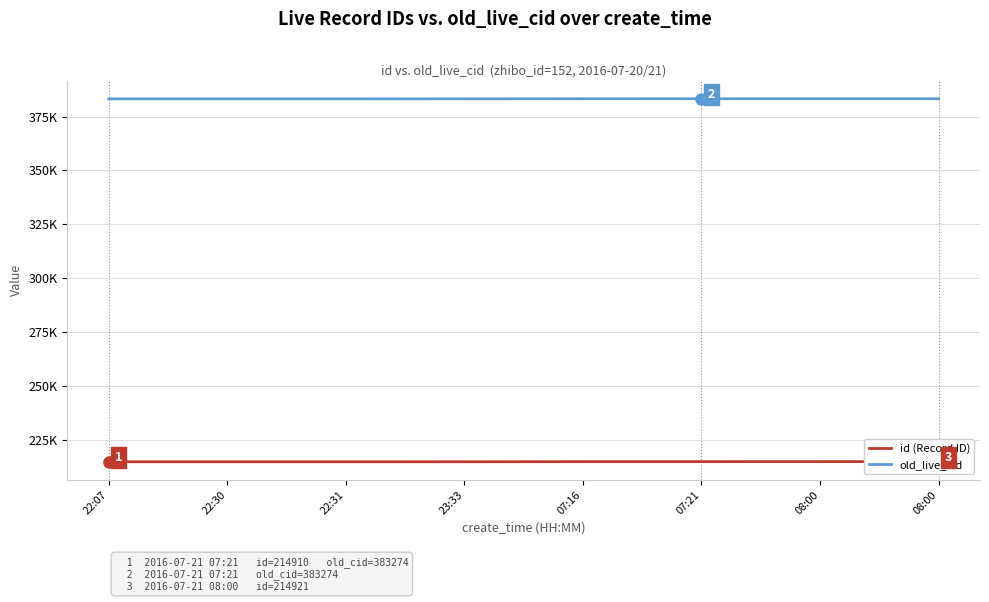

At how many categories does at least one series exceed 357907?

8